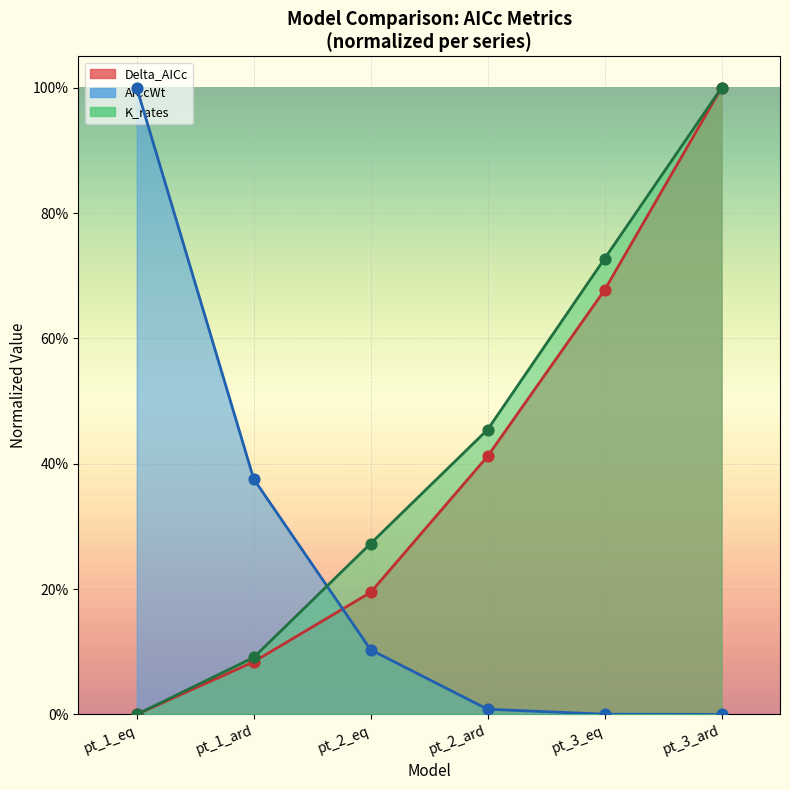

Which series has the largest total across all categories?

K_rates